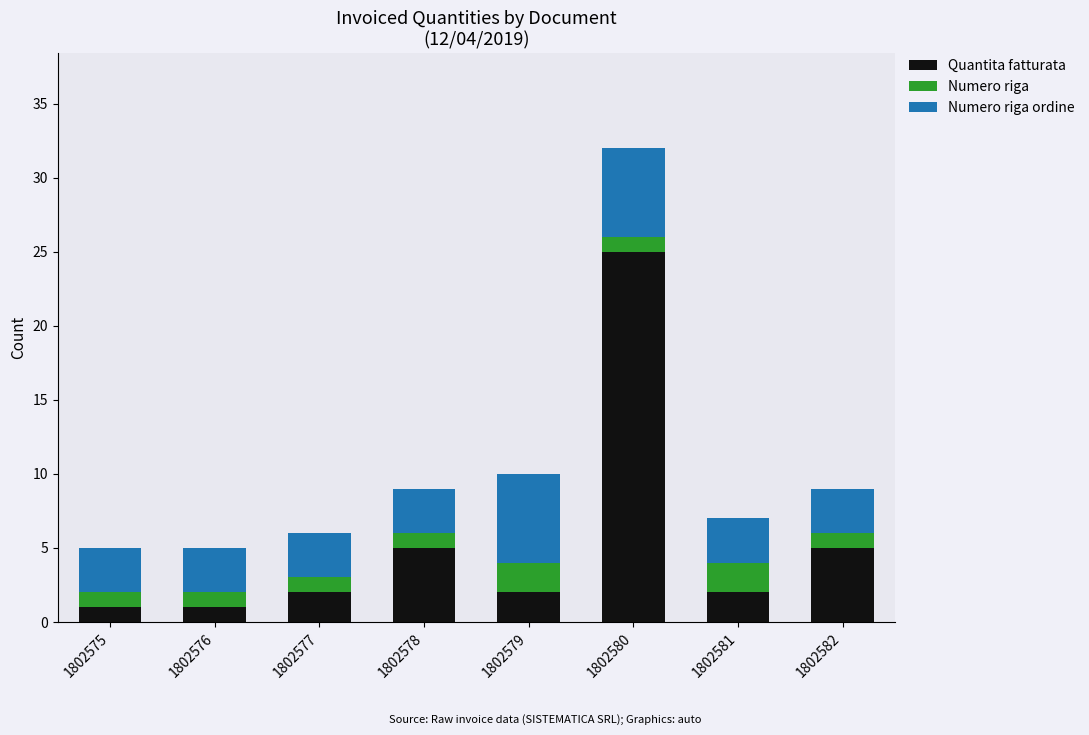

How many bars are there in total?

8